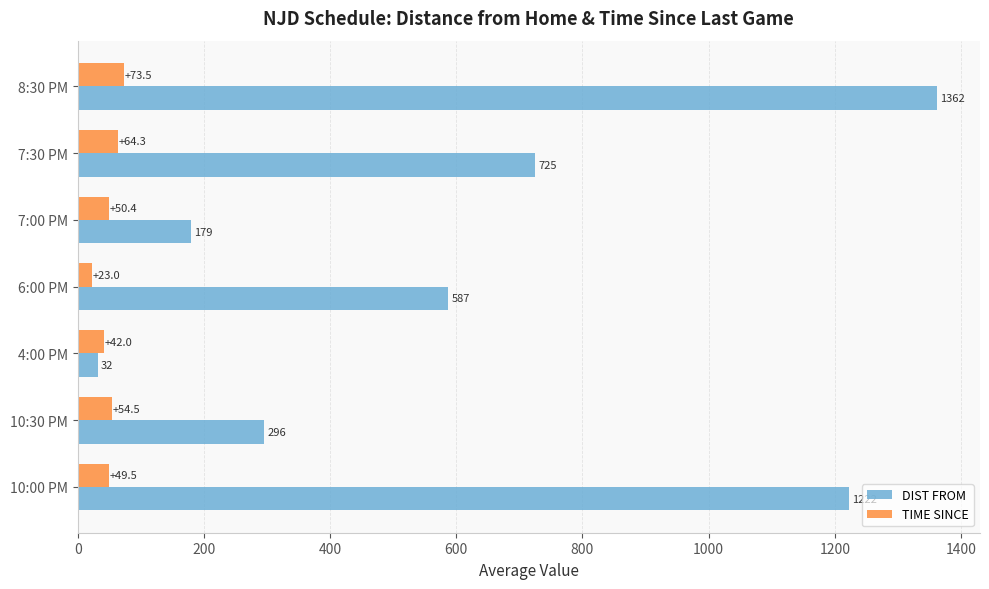

What is the total value across all series at 7:30 PM?

789.0